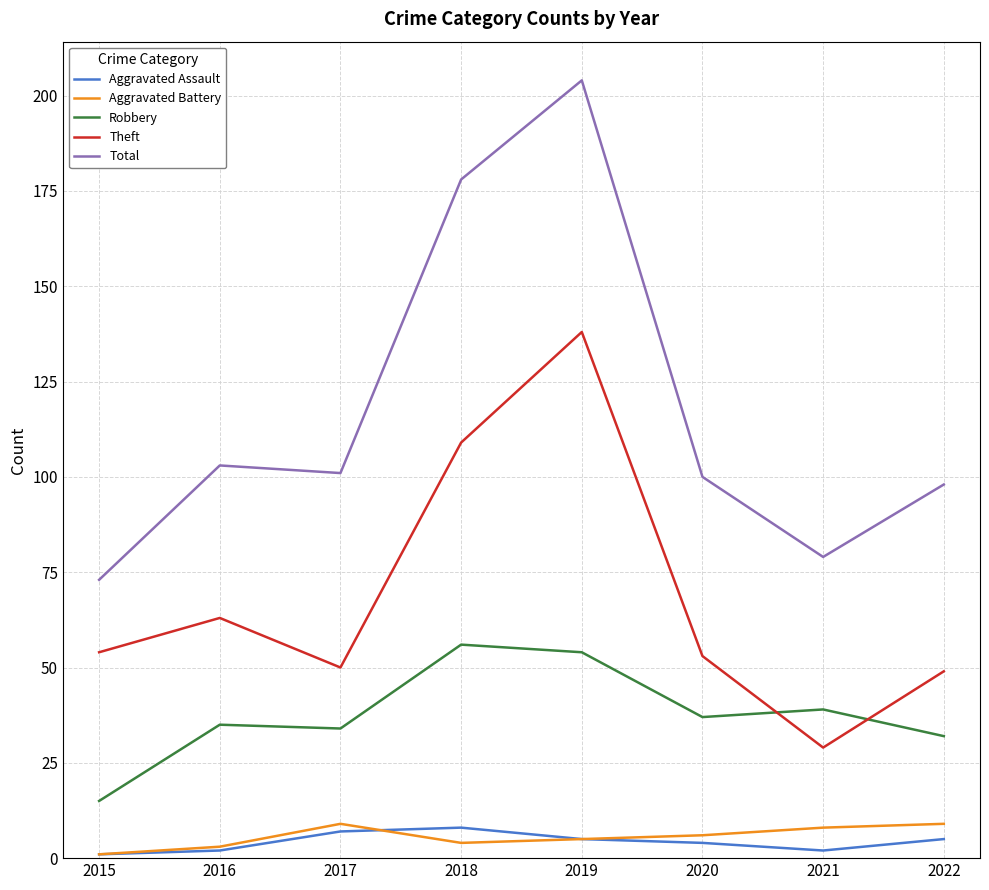

Where does the Robbery series first go above 37?

2018